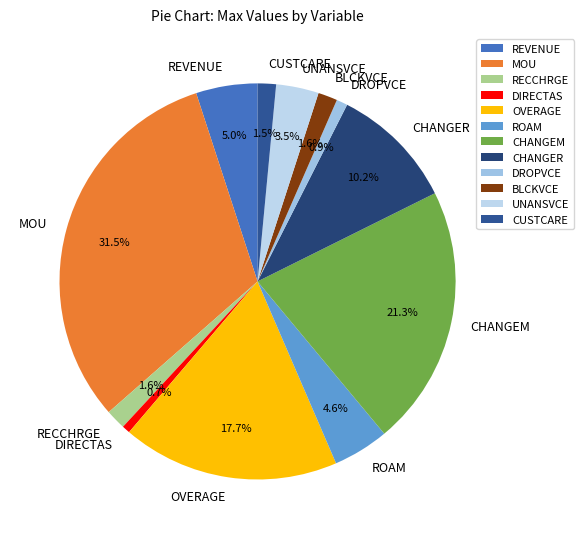

Which slice is the largest?

MOU